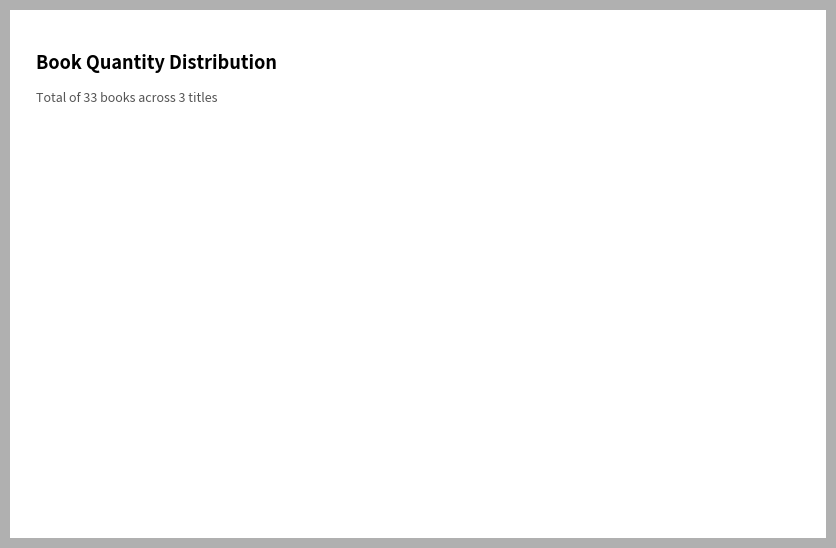

Does any single category account for the majority?

No